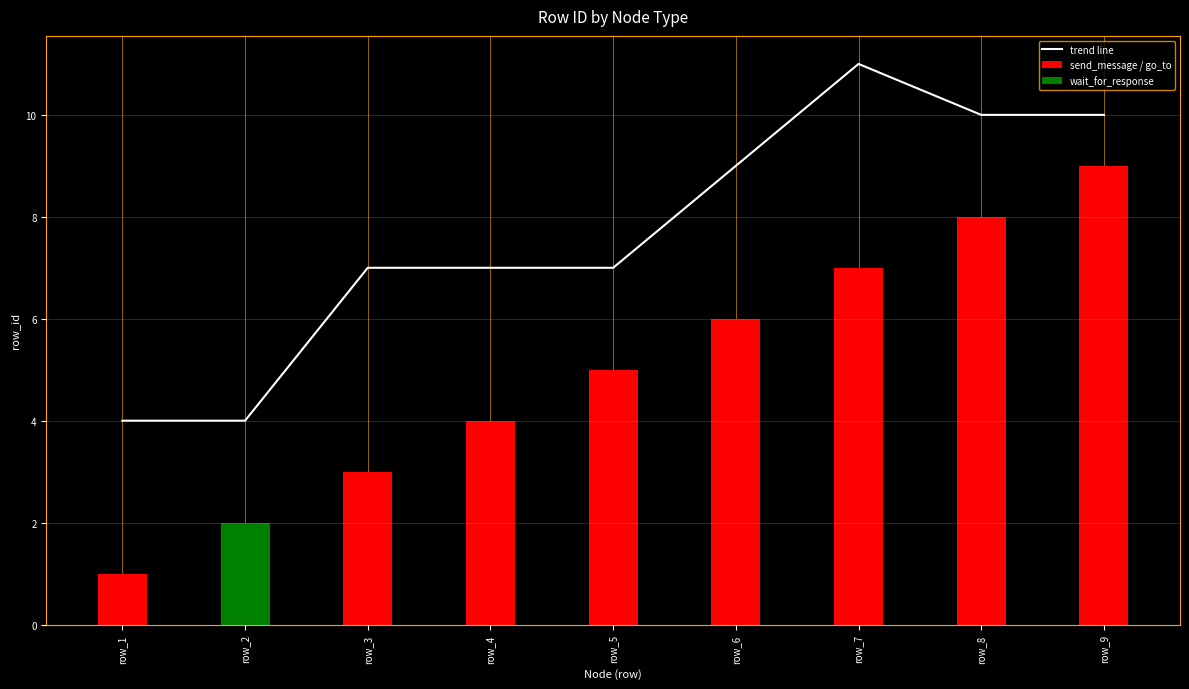

Approximately how many times larger is the value at row_5 compared to row_4?

1.0